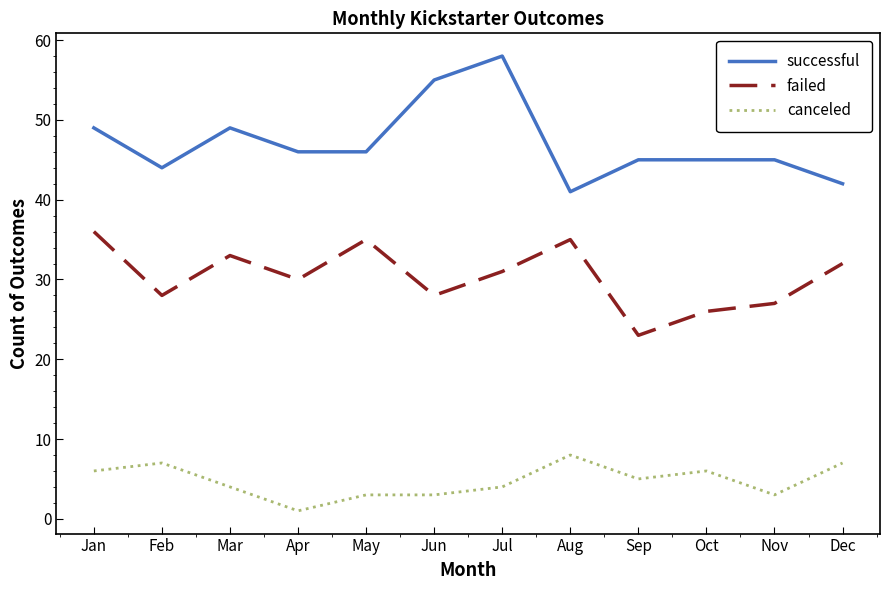

What is the difference between the failed values at Jan and Dec?

4